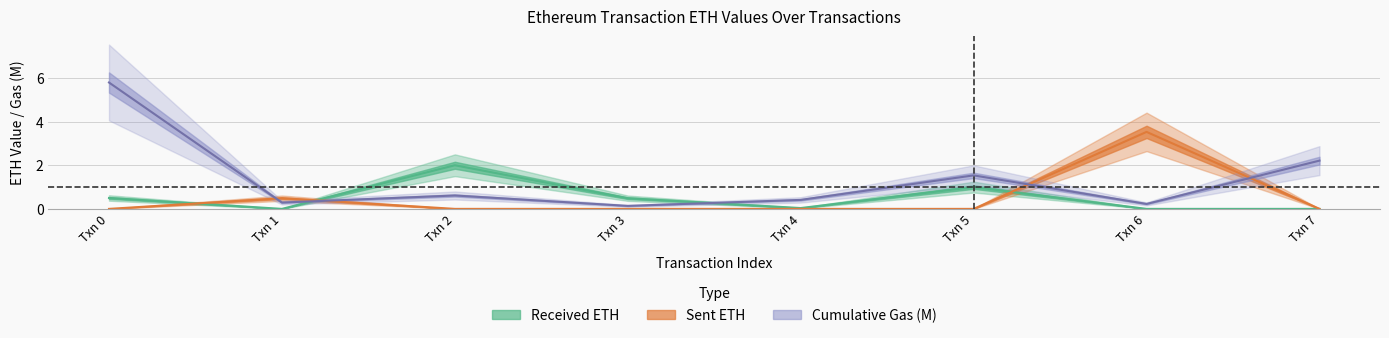

How many lines are shown in the chart?

3